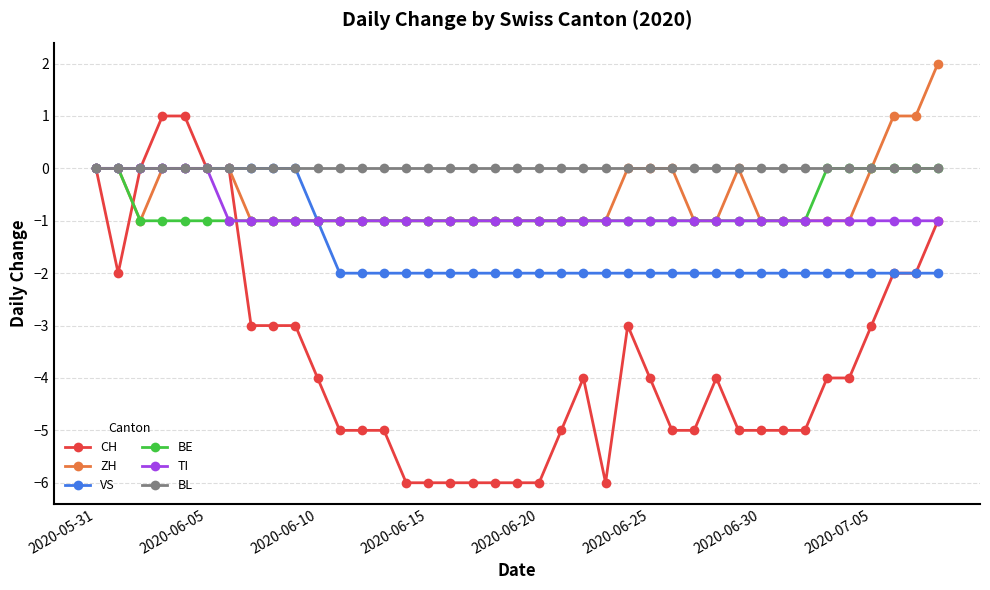

Which series has the widest spread of values?

CH